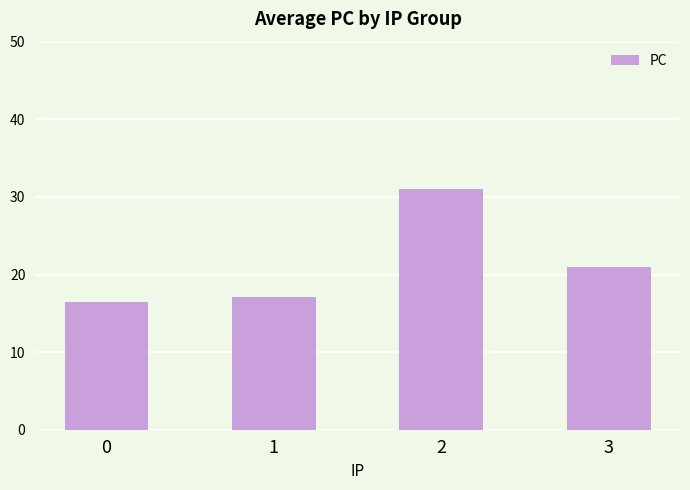

List the labels in order of value, largest first.

2, 3, 1, 0